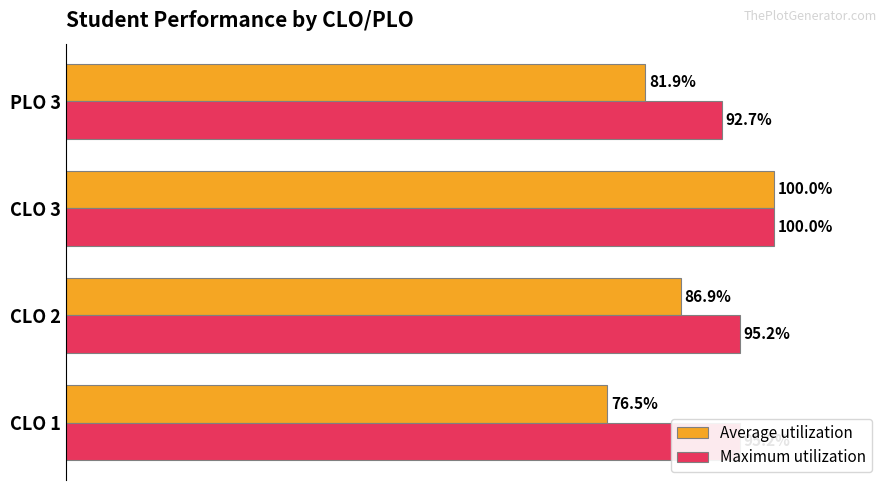

Which series changed the most between CLO 2 and PLO 3?

Average utilization